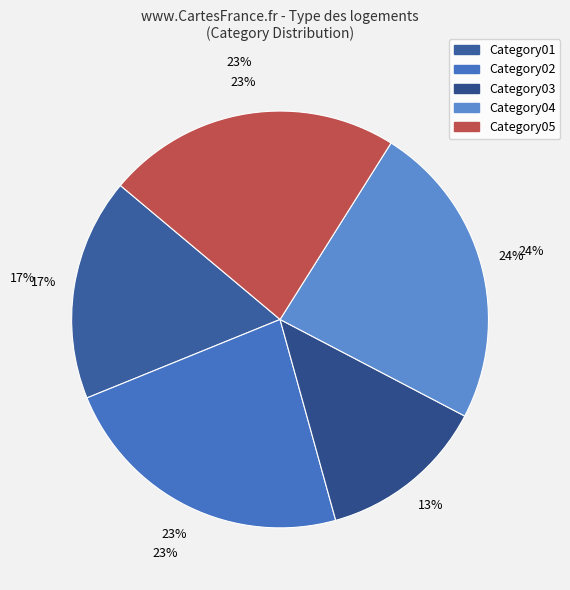

To the nearest percent, what is the difference between the largest and smallest slice percentages?

11%